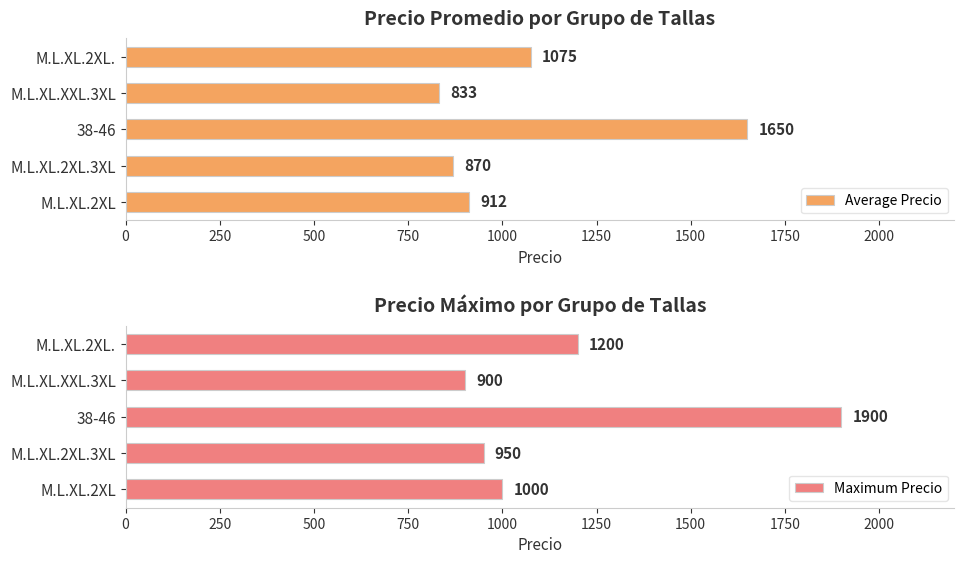

Reading left to right, extract all data points from this chart.

Average Precio: 912	870	1650	833	1075
Maximum Precio: 1000	950	1900	900	1200